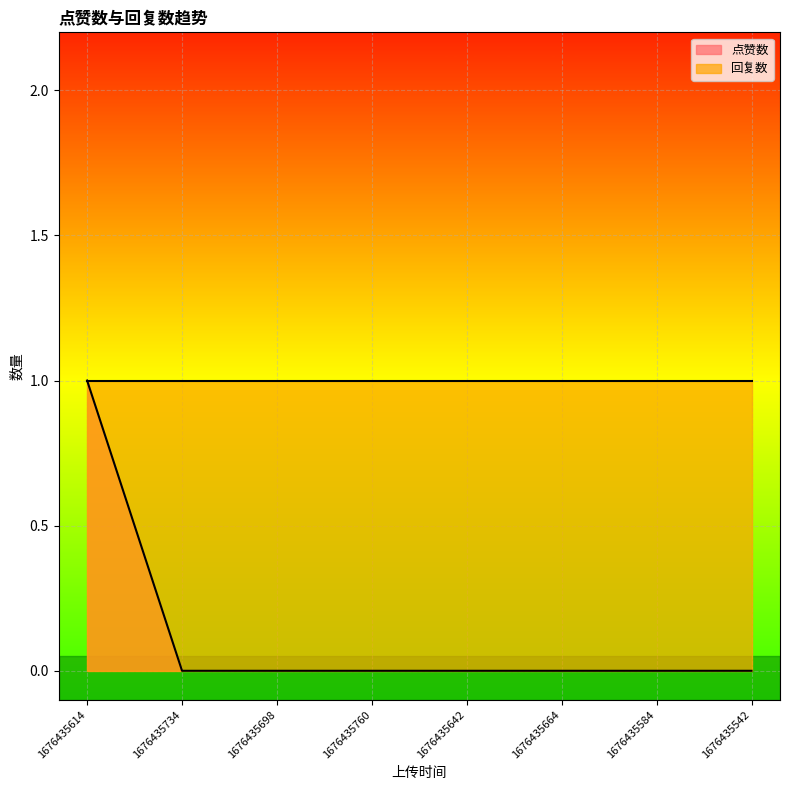

At which category does the chart reach its peak across all series?

1676435614